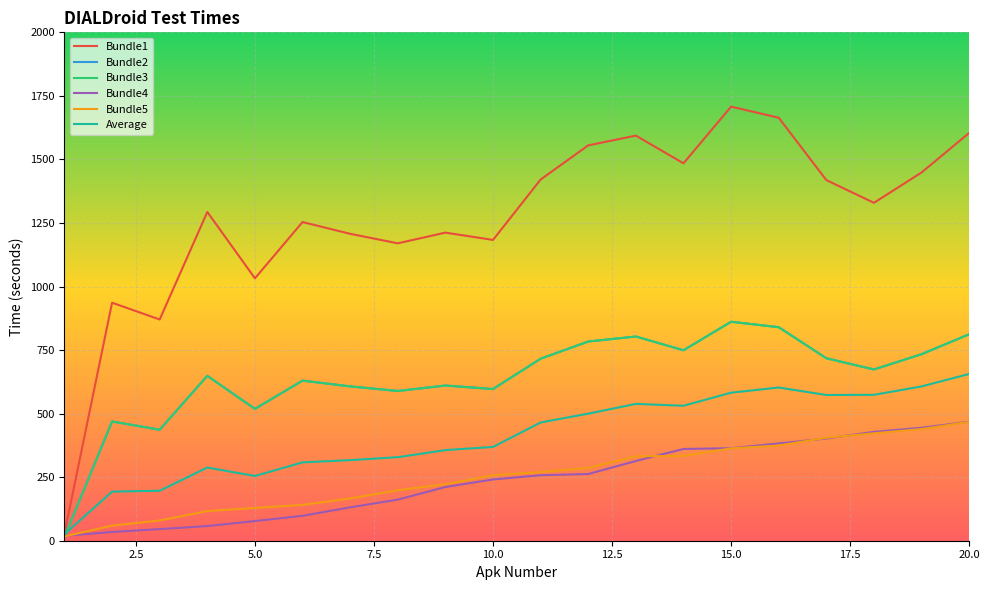

What is the difference between the second highest and minimum values in the Bundle1 series?

1635.0